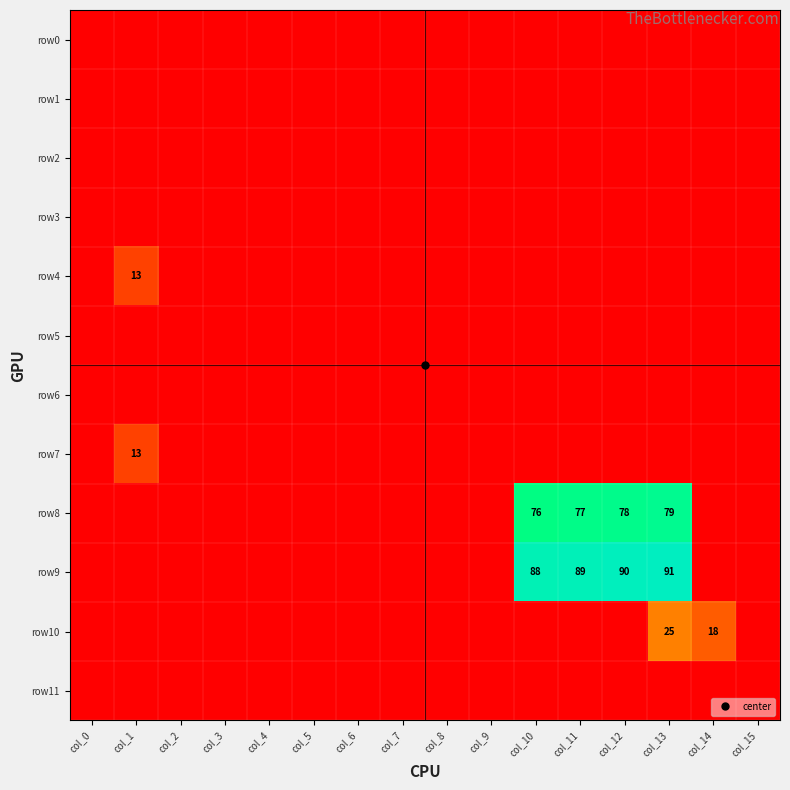

Rank the categories by row8 value from highest to lowest.

col_13, col_12, col_11, col_10, col_0, col_1, col_2, col_3, col_4, col_5, col_6, col_7, col_8, col_9, col_14, col_15